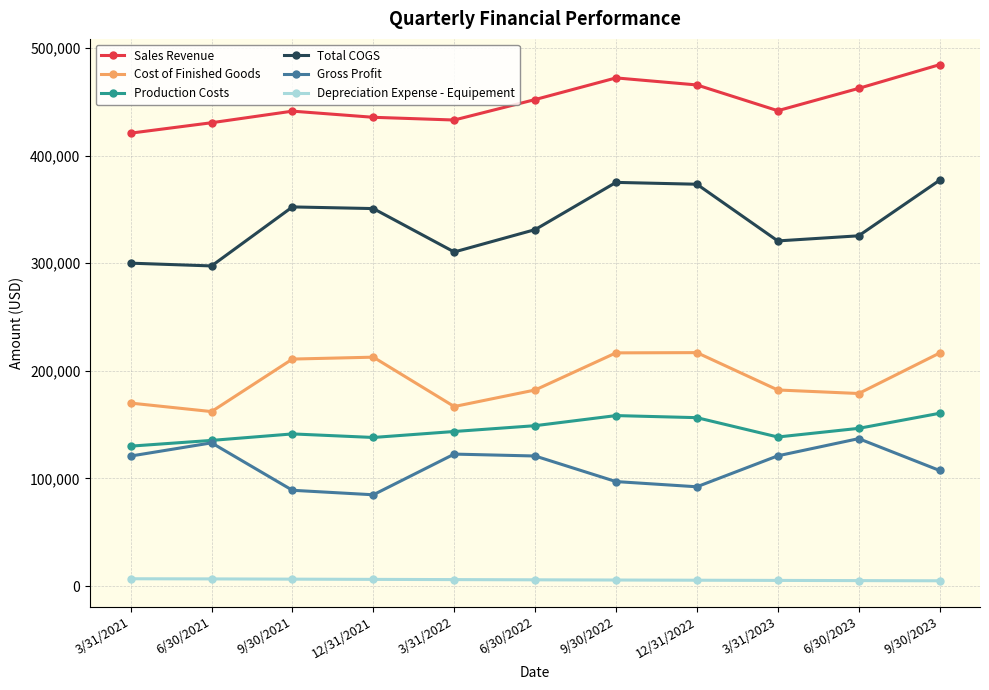

Rank the series at 3/31/2022 from lowest to highest value.

Depreciation Expense - Equipement, Gross Profit, Production Costs, Cost of Finished Goods, Total COGS, Sales Revenue